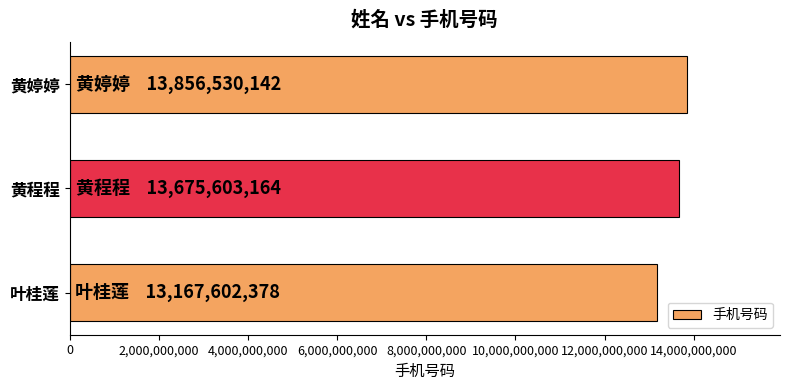

Count the number of data series in this chart.

1